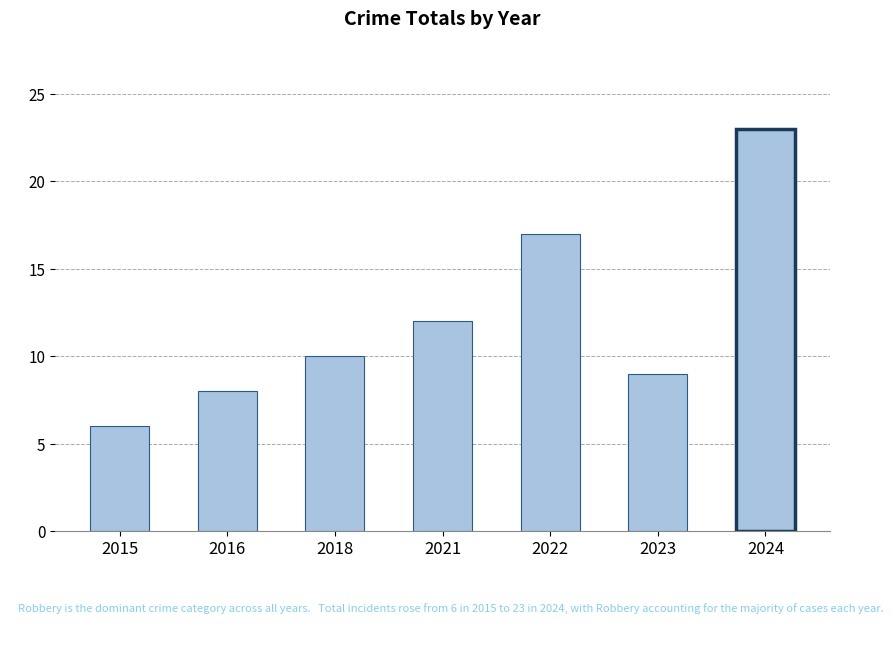

What is the sum of the values at 2022 and 2023?

26